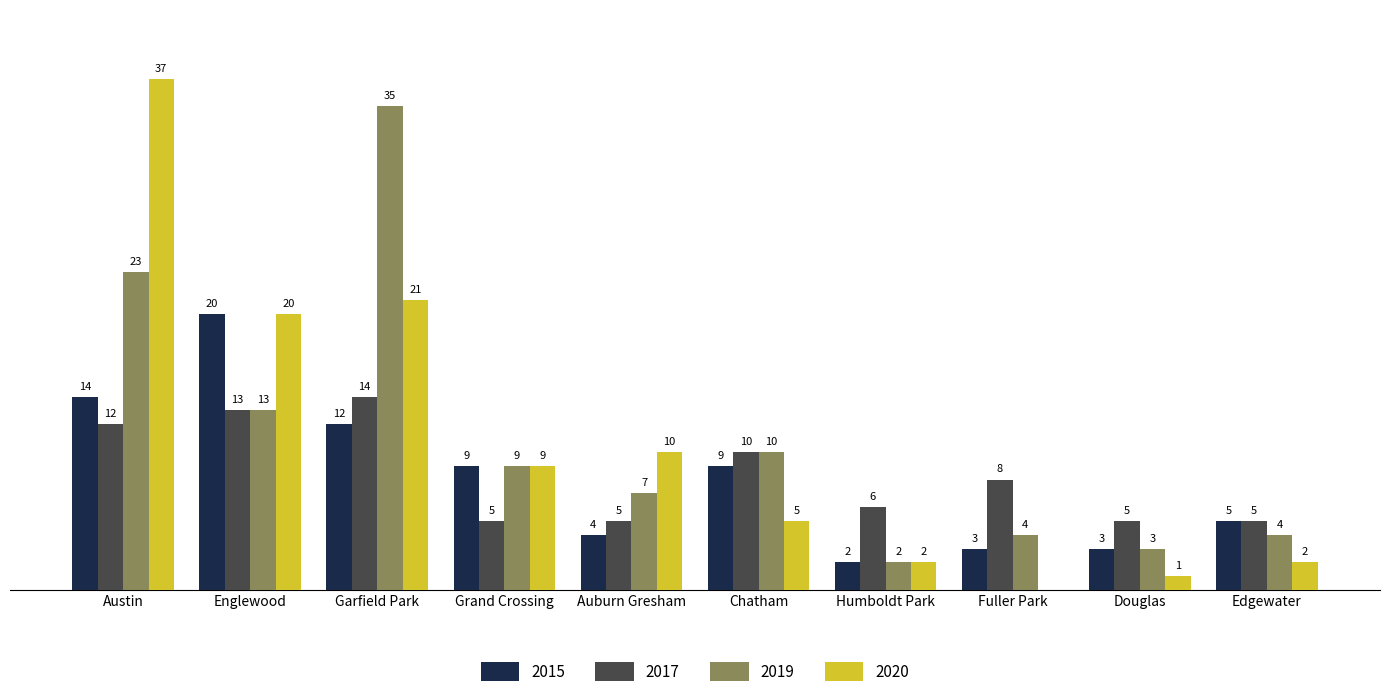

At which category does the chart reach its peak across all series?

Austin